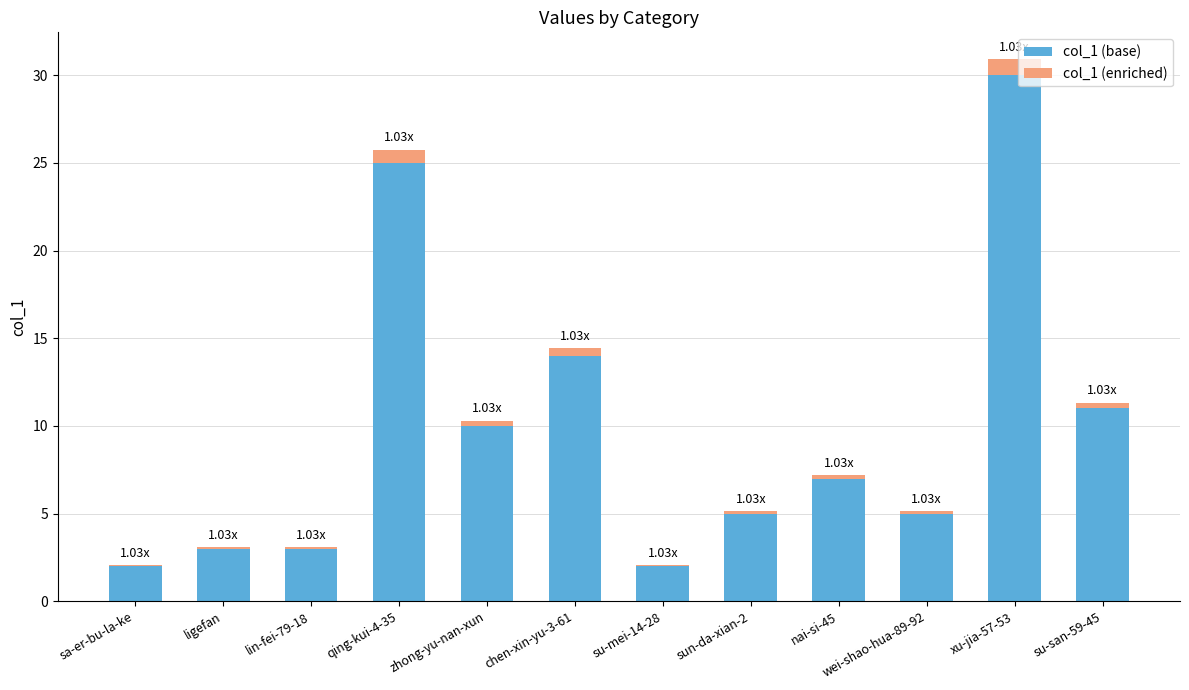

At which category is the sum across all series the highest?

xu-jia-57-53